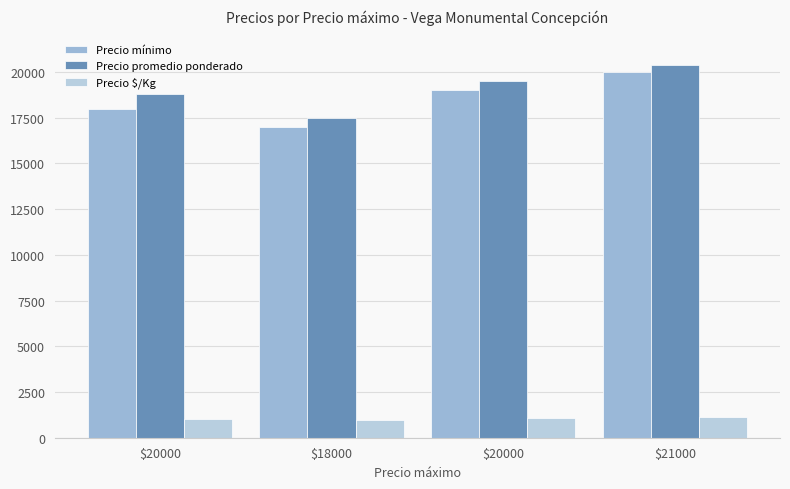

Count the number of categories in the chart.

4